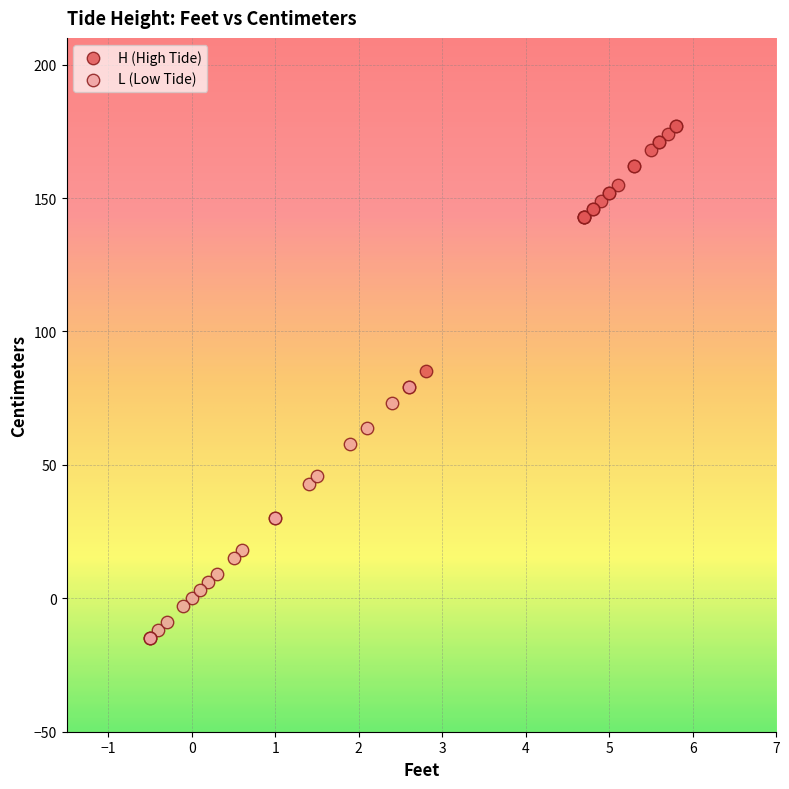

Which series reaches the maximum Y coordinate?

H (High Tide)